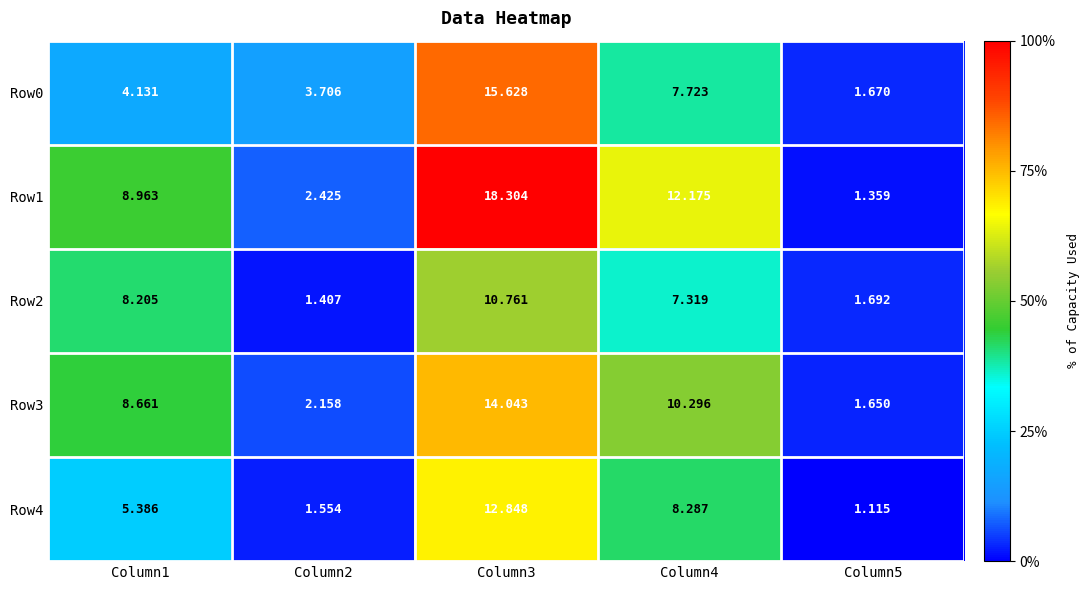

Which series has the largest range (max minus min)?

Row1